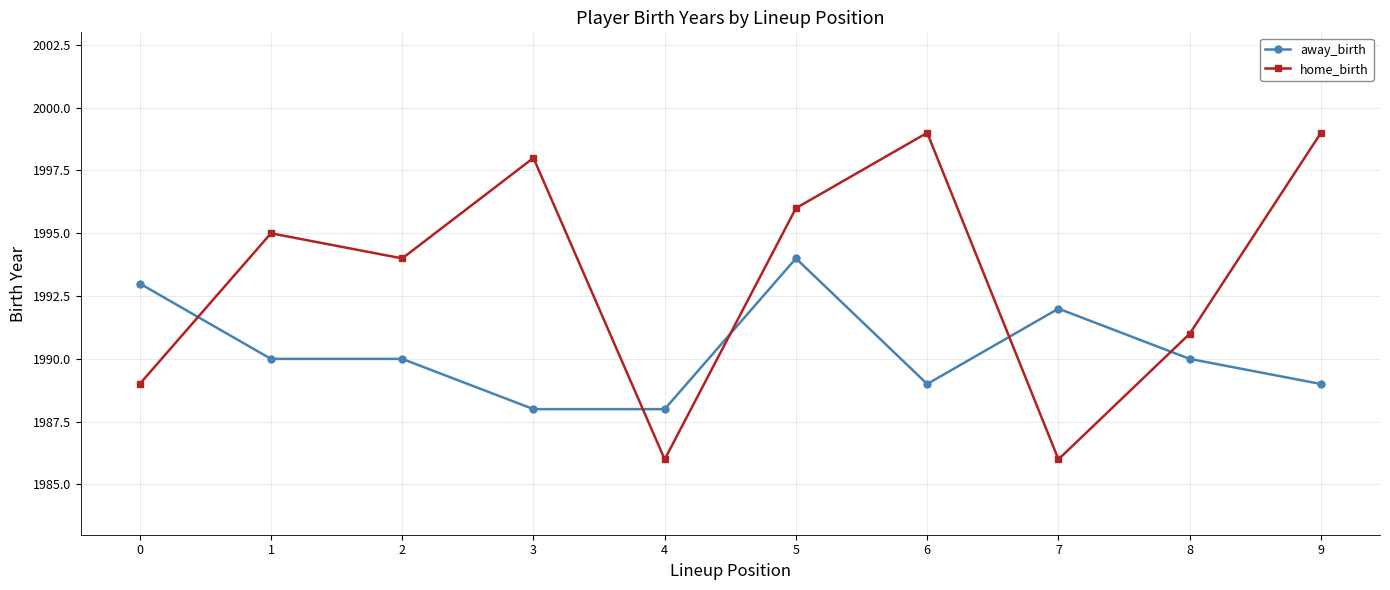

At which category is the sum across all series the highest?

5